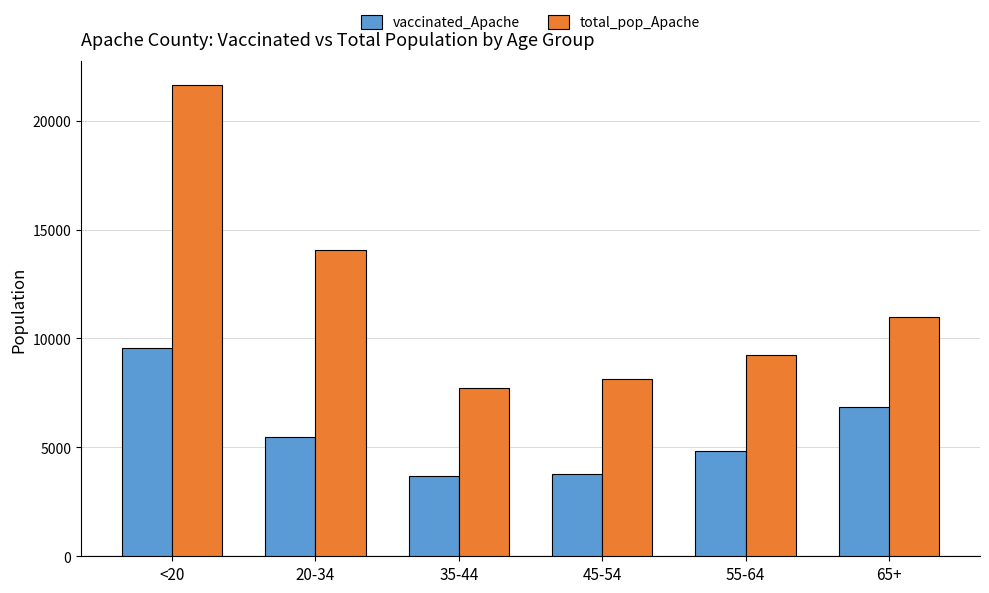

Reading left to right, list all the values displayed in this chart.

vaccinated_Apache: 9579	5491	3675	3776	4810	6849
total_pop_Apache: 21632	14083	7725	8128	9256	10984